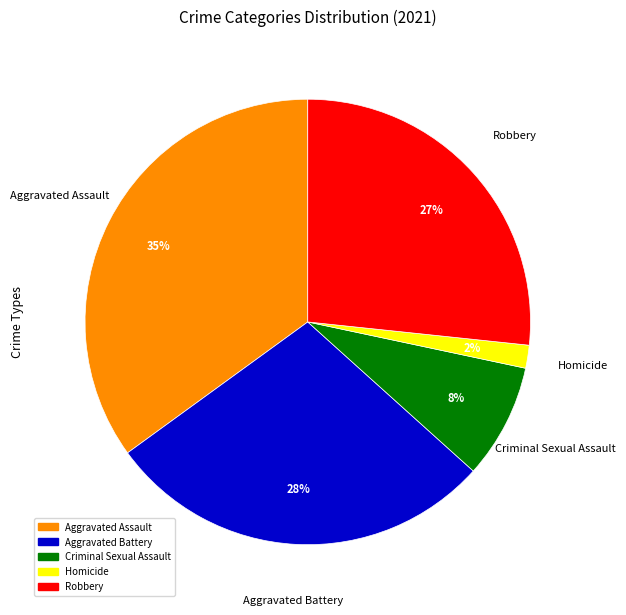

Is the sum of Aggravated Assault and Aggravated Battery greater than half?

Yes